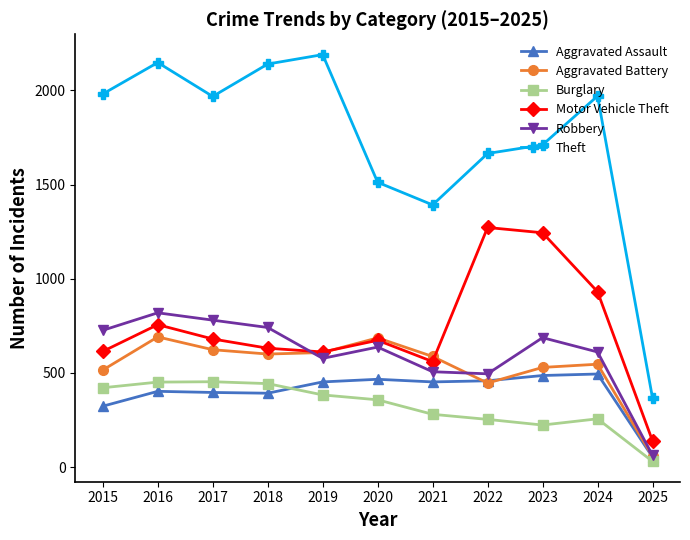

True or false: Robbery and Burglary cross at least once.

False